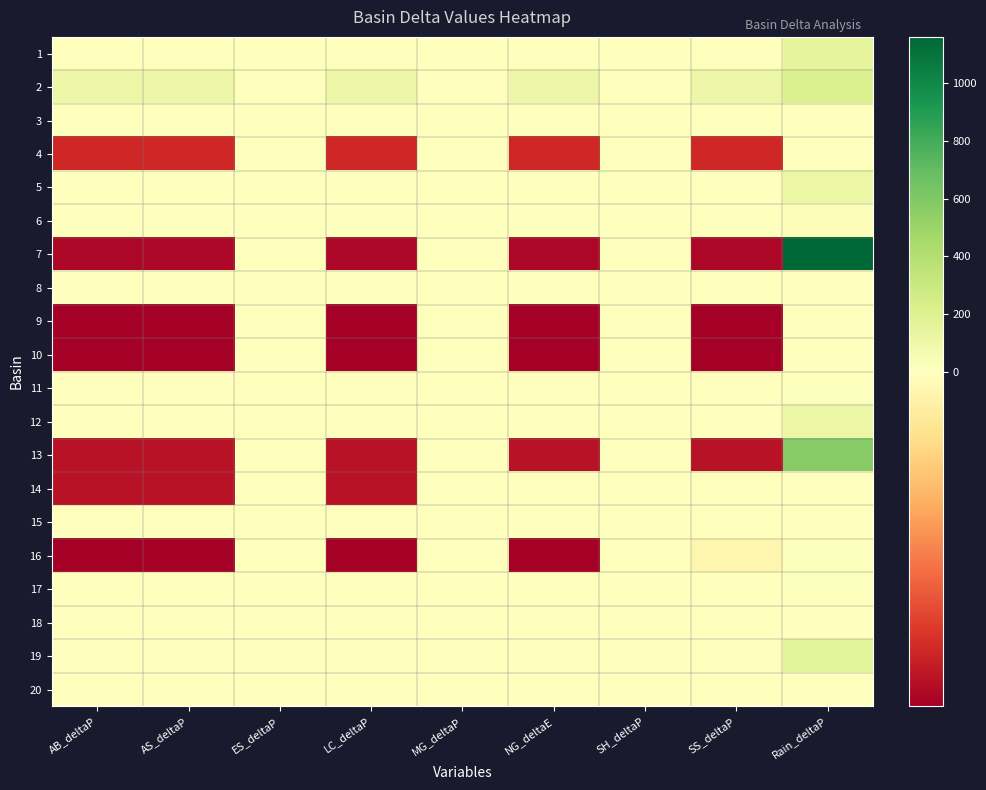

At which category is the sum across all series the highest?

Rain_deltaP